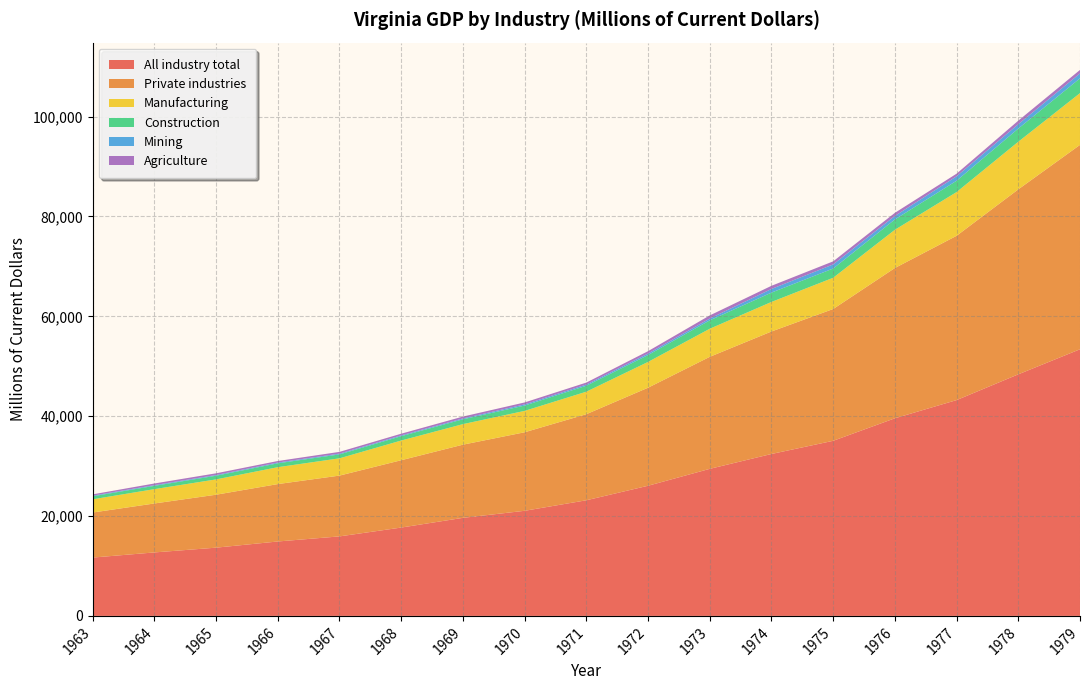

Reading left to right, what are all the values shown in this chart?

All industry total: 11681.9	12712.6	13666.0	14903.8	15924.9	17692.5	19638.0	21048.4	23157.3	26063.8	29450.0	32427.8	35067.0	39574.2	43218.8	48379.1	53397.8
Private industries: 9019.9	9802.6	10604.0	11496.0	12174.0	13484.5	14653.9	15727.6	17238.1	19633.6	22432.7	24530.7	26392.8	30094.2	32904.2	37042.3	40932.2
Manufacturing: 2648.6	2870.5	3068.3	3382.7	3460.0	3946.3	4113.7	4284.0	4508.1	5165.5	5626.0	5918.0	6257.8	7661.1	8758.2	9539.6	10367.4
Construction: 603.1	659.4	736.5	778.4	785.7	865.7	964.8	1063.7	1193.9	1375.3	1680.5	1868.2	1848.6	2064.9	2266.1	2633.6	2962.7
Mining: 126.8	141.1	142.5	153.5	156.1	162.5	176.1	235.7	240.0	305.9	357.8	731.5	822.6	698.0	894.2	874.9	987.0
Agriculture: 262.7	334.1	340.5	305.4	348.4	337.1	371.0	388.4	390.4	473.4	629.3	631.7	616.0	626.9	522.2	711.3	696.6